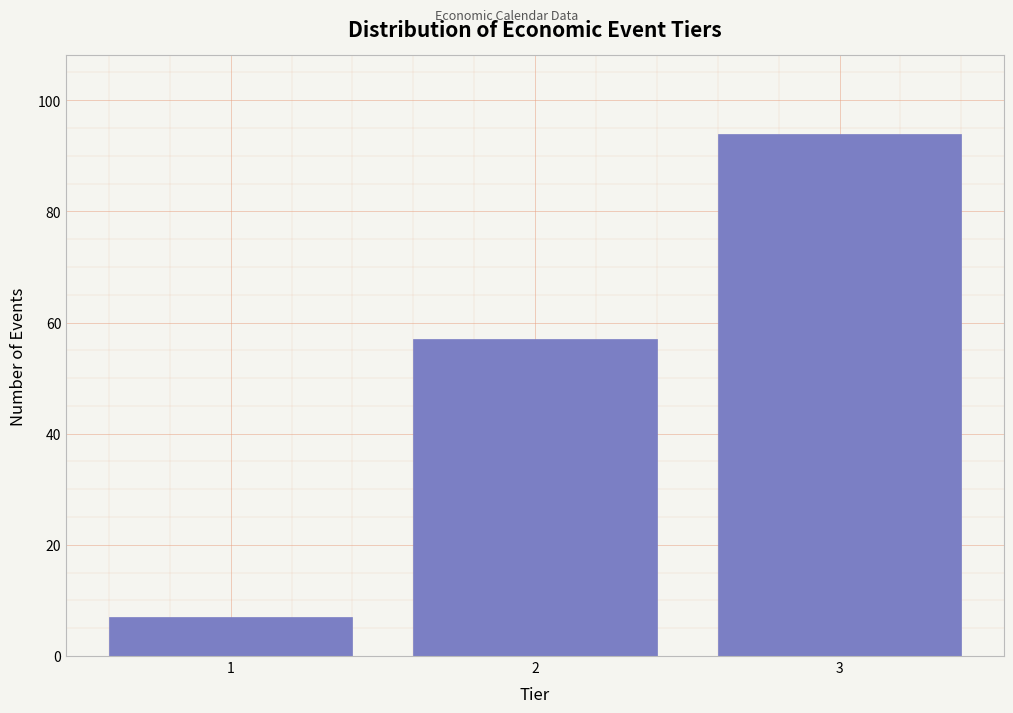

Reading right to left, extract all data points from this chart.

3=94	2=57	1=7